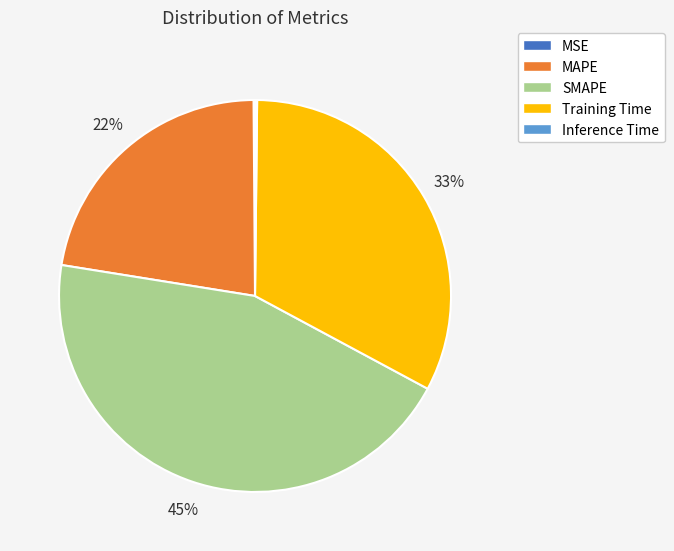

Between MAPE and Training Time, which is larger?

Training Time